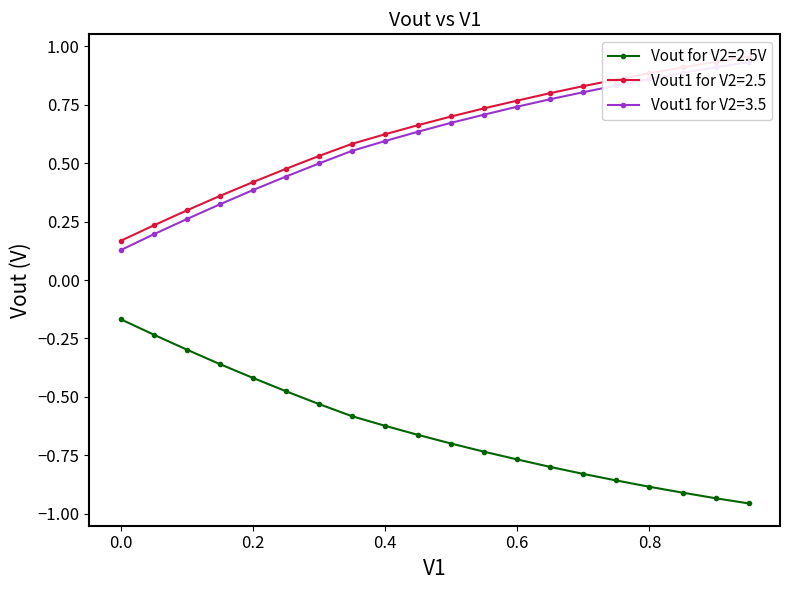

Reading right to left, list all the values displayed in this chart.

Vout for V2=2.5V: -1.0	-0.9	-0.9	-0.9	-0.9	-0.8	-0.8	-0.8	-0.7	-0.7	-0.7	-0.6	-0.6	-0.5	-0.5	-0.4	-0.4	-0.3	-0.2	-0.2
Vout1 for V2=2.5: 1.0	0.9	0.9	0.9	0.9	0.8	0.8	0.8	0.7	0.7	0.7	0.6	0.6	0.5	0.5	0.4	0.4	0.3	0.2	0.2
Vout1 for V2=3.5: 0.9	0.9	0.9	0.9	0.8	0.8	0.8	0.7	0.7	0.7	0.6	0.6	0.6	0.5	0.4	0.4	0.3	0.3	0.2	0.1